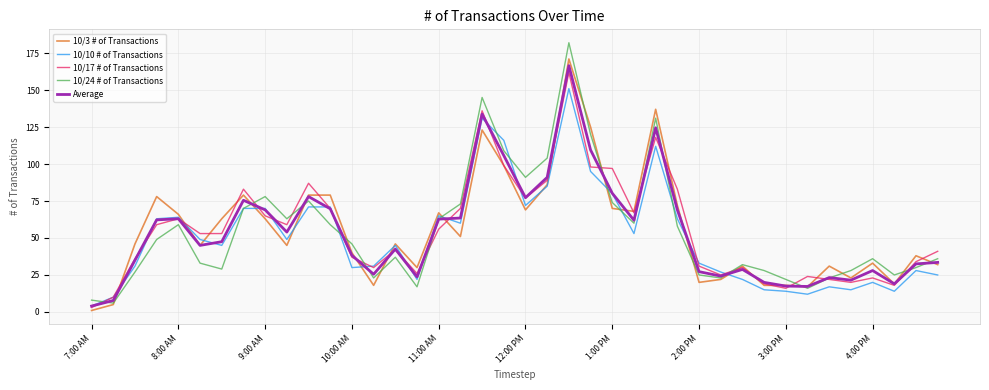

Which series has the widest spread of values?

10/24 # of Transactions